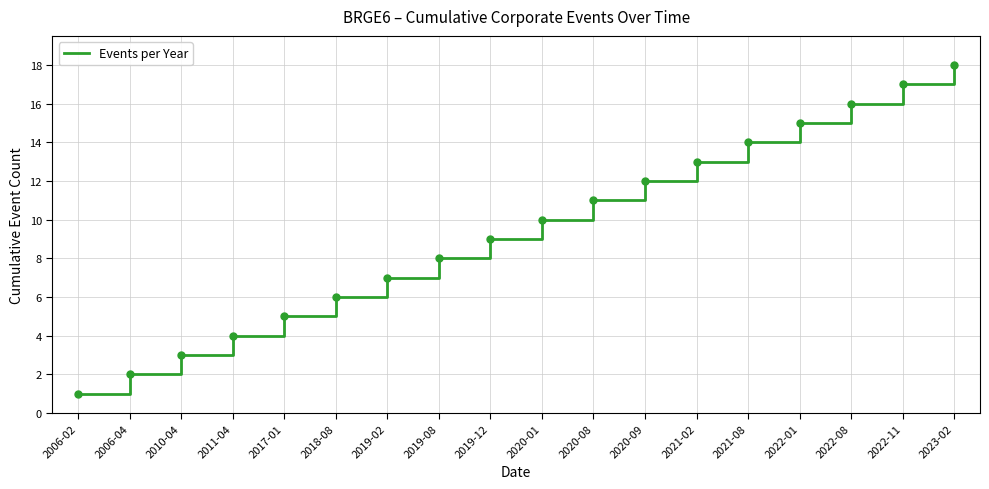

What is the ratio of the value at 2019-12 to the value at 2019-02?

1.3